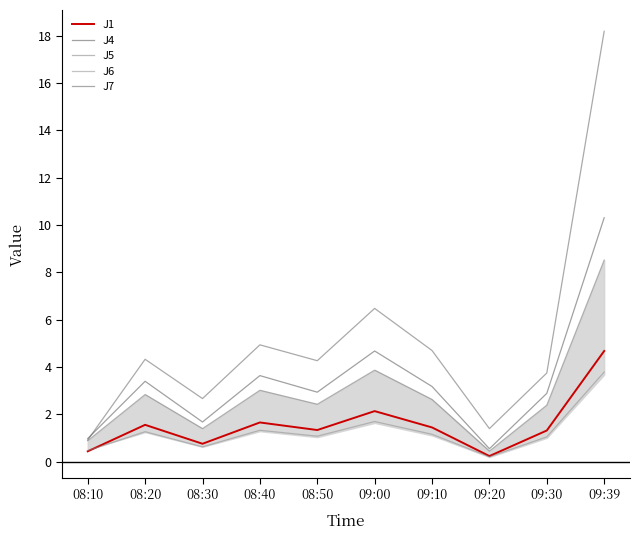

What is the label of the 5th point from the right?

09:00